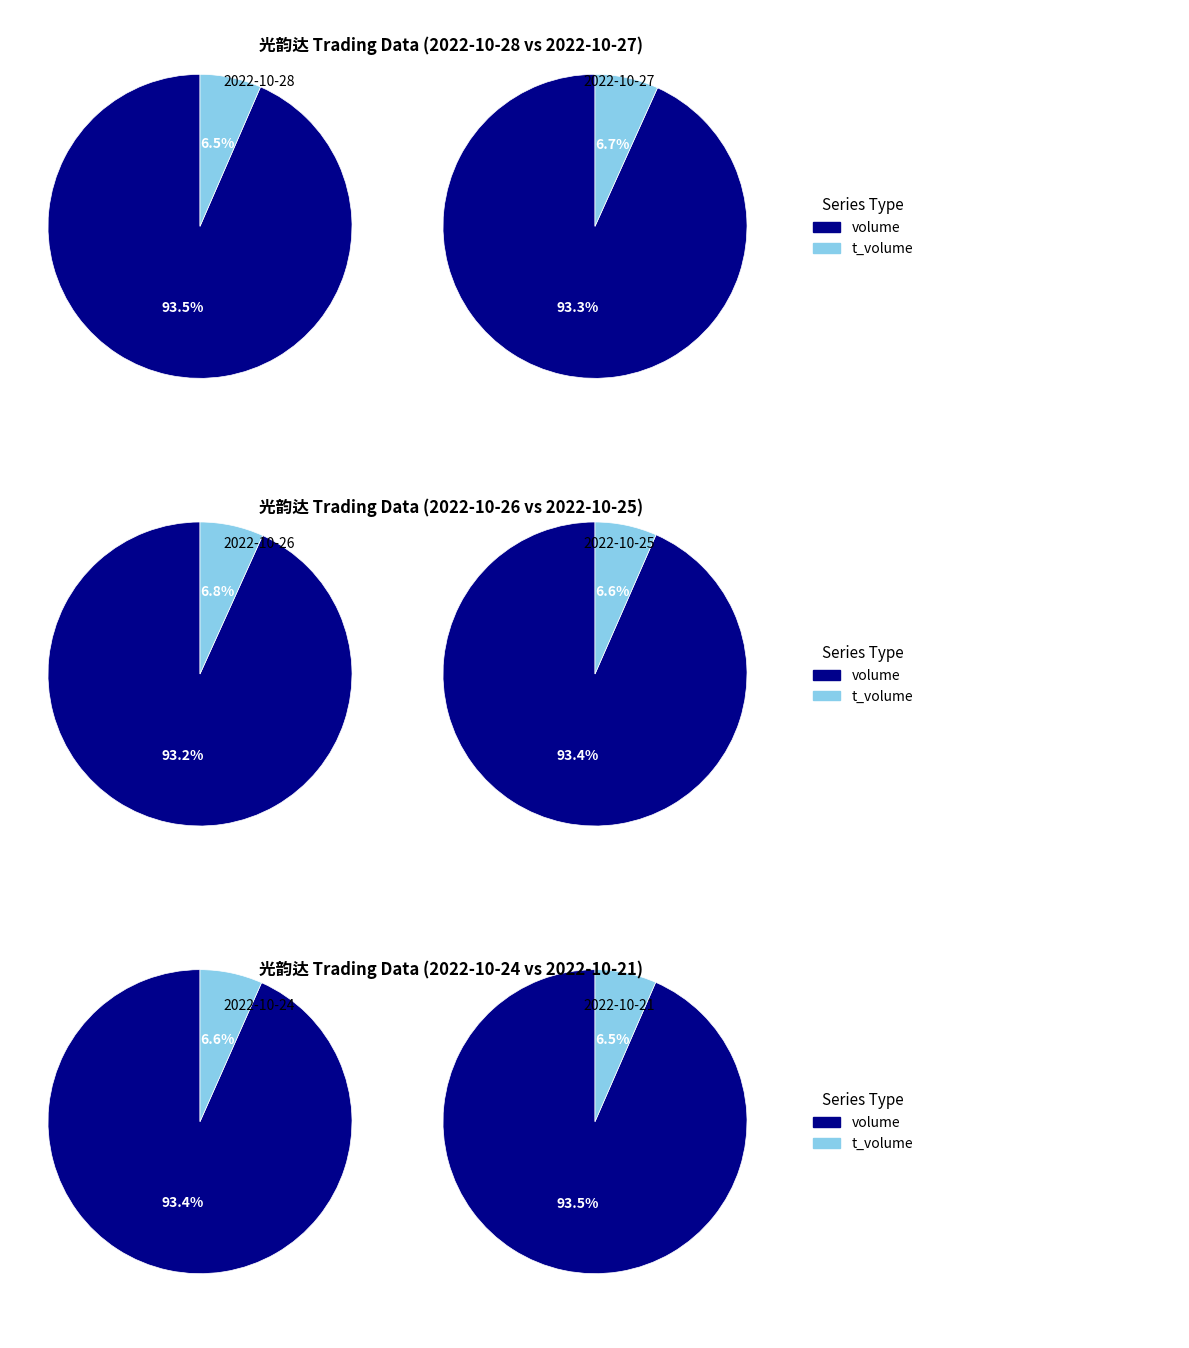

To the nearest percent, what percentage of the pie is 2022-10-26?

22%